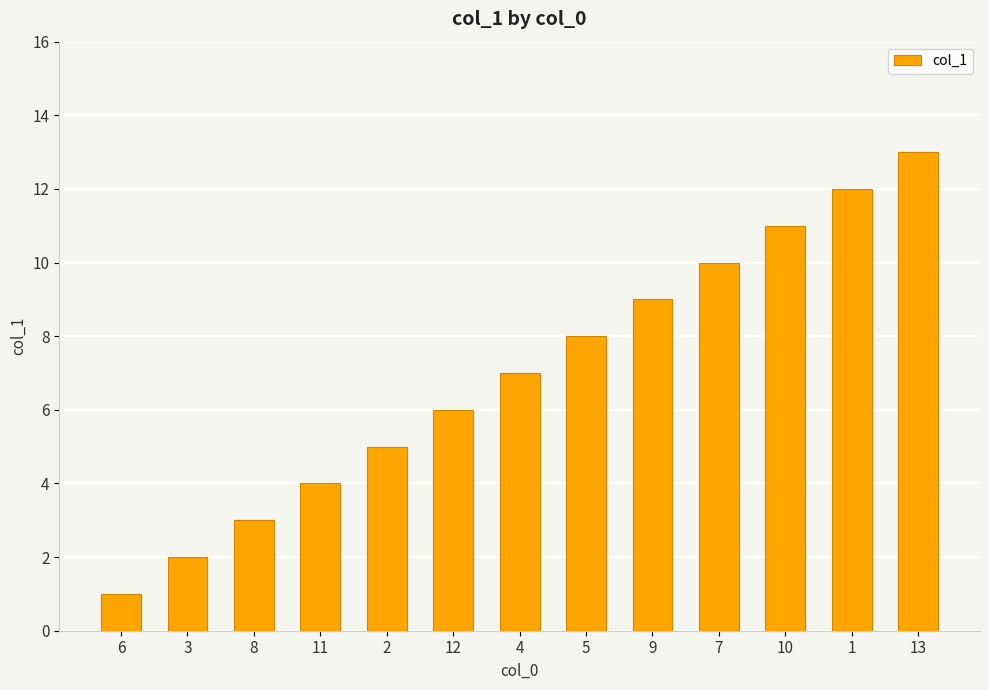

Are the bars horizontal?

No